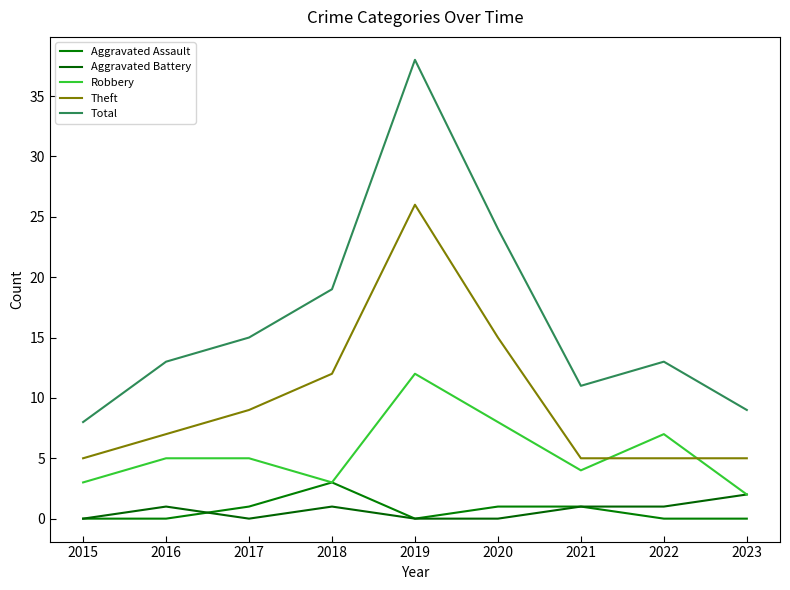

At which category is the sum across all series the highest?

2019